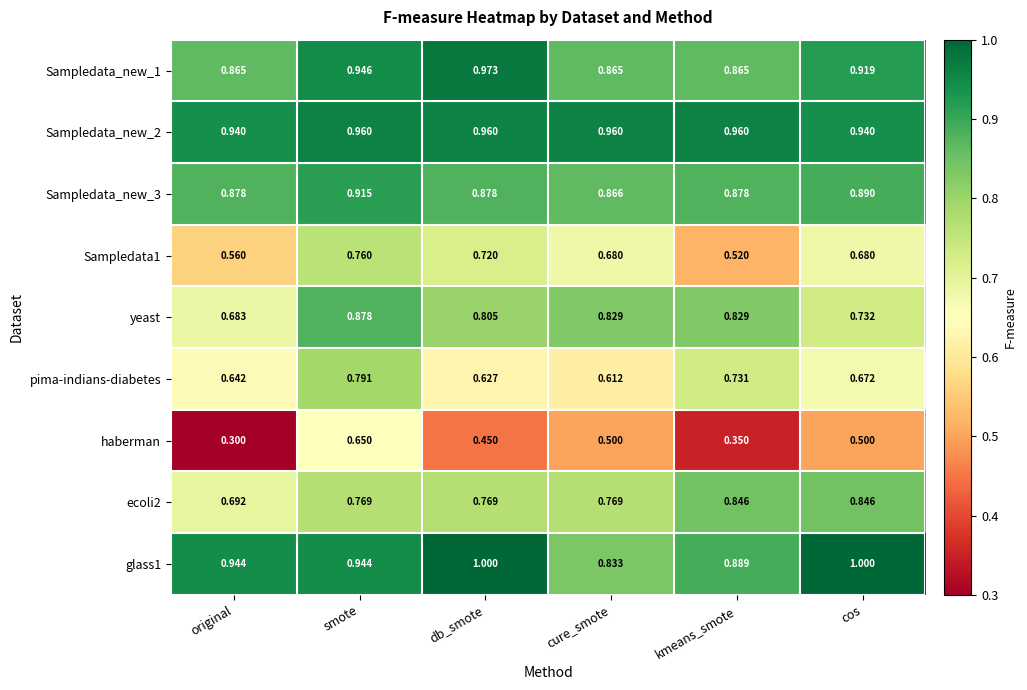

At how many categories does at least one series exceed 0?

6